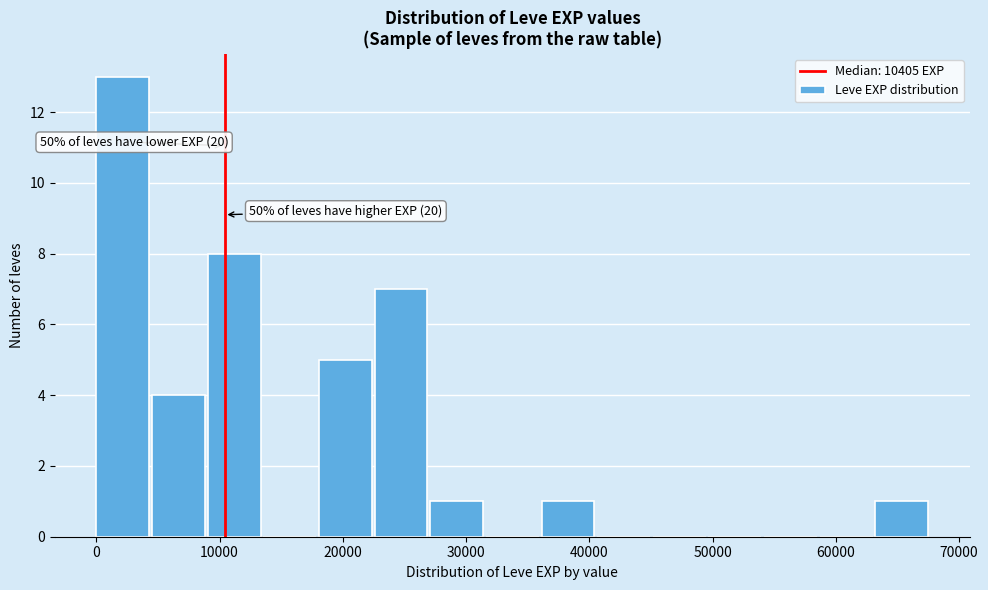

Which range on the x-axis has the tallest bar?

0 to 5000